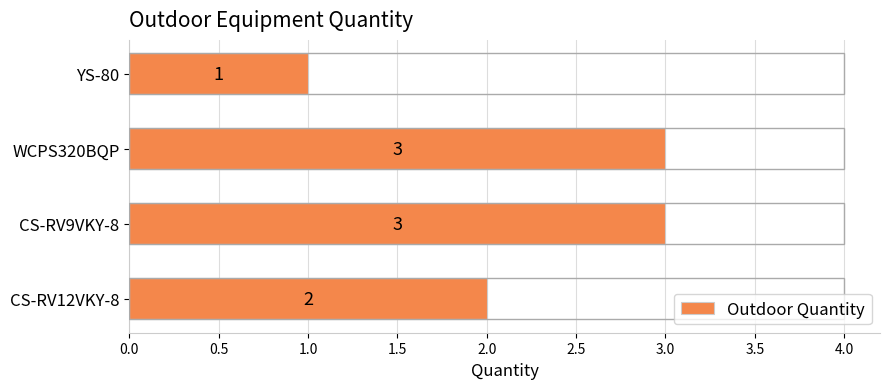

What is the average value?

2